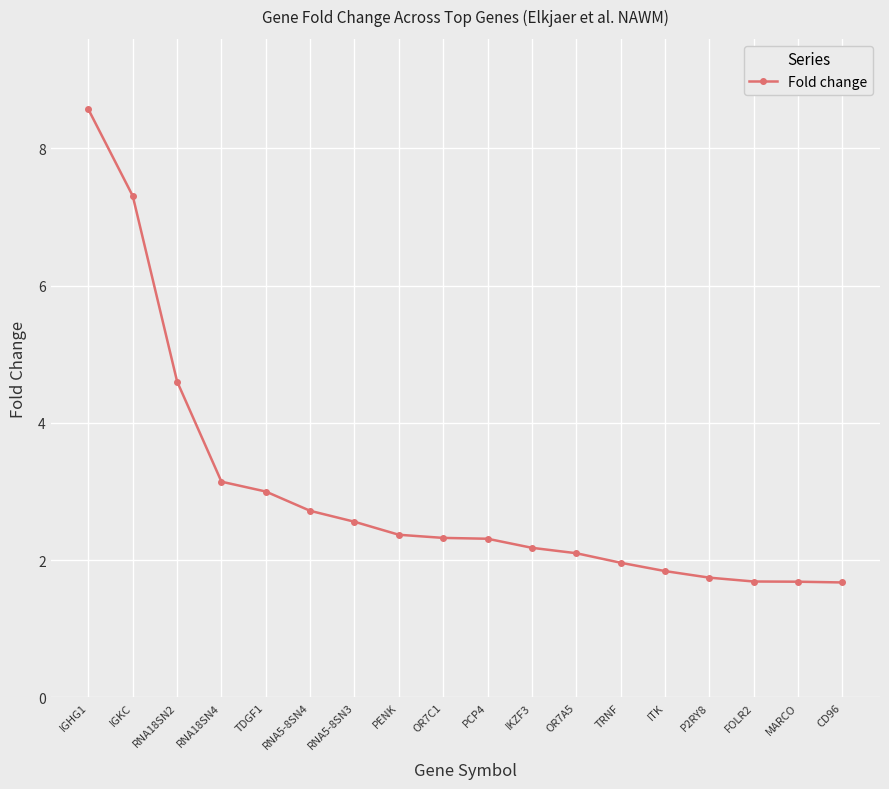

What is the ratio of the value at RNA5-8SN3 to the value at PENK?

1.1